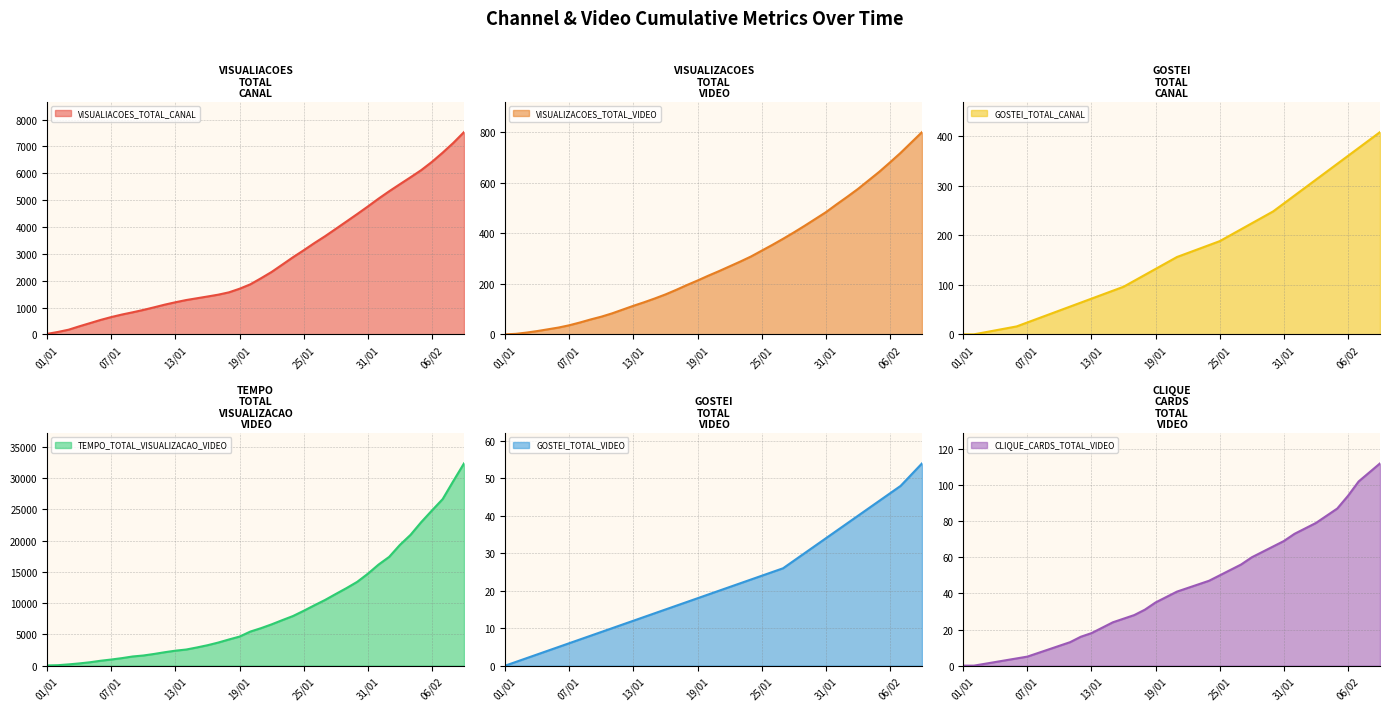

What is the average value of the GOSTEI_TOTAL_CANAL series?

162